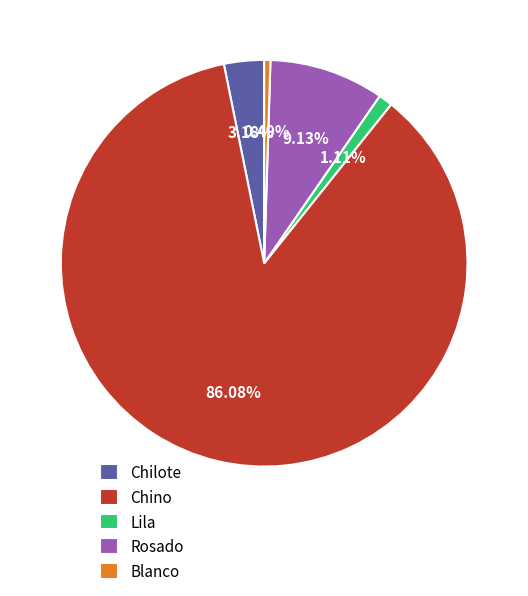

Is the sum of Chilote and Rosado greater than half?

No